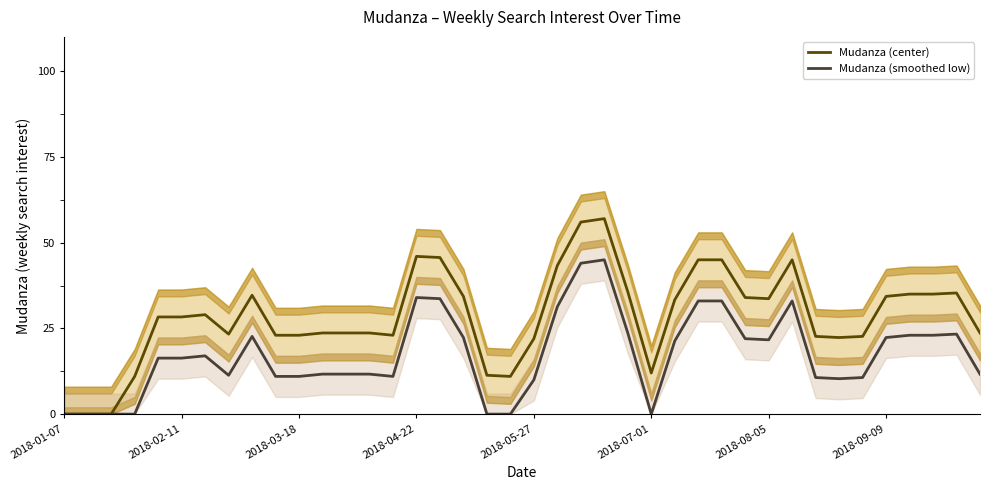

What is the highest value of the Mudanza (smoothed low) series?

45.0